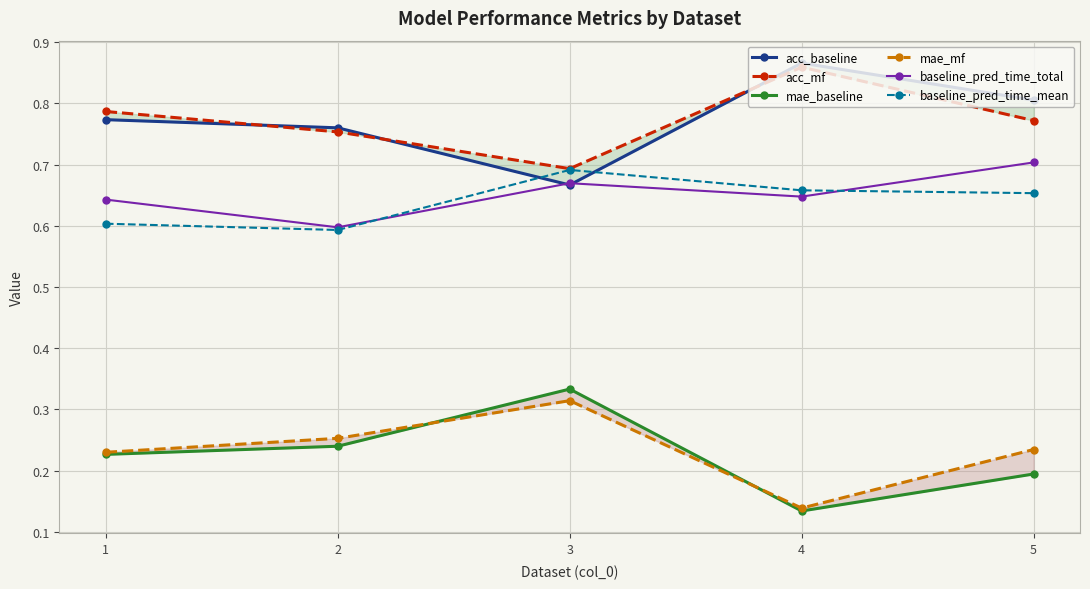

True or false: acc_mf and baseline_pred_time_mean cross at least once.

False